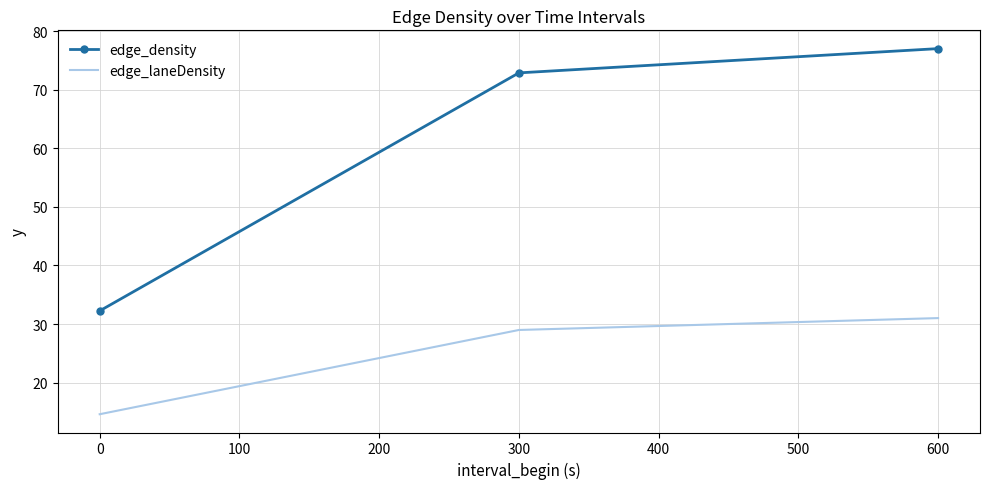

What is the difference between the highest and lowest values at 0?

17.7